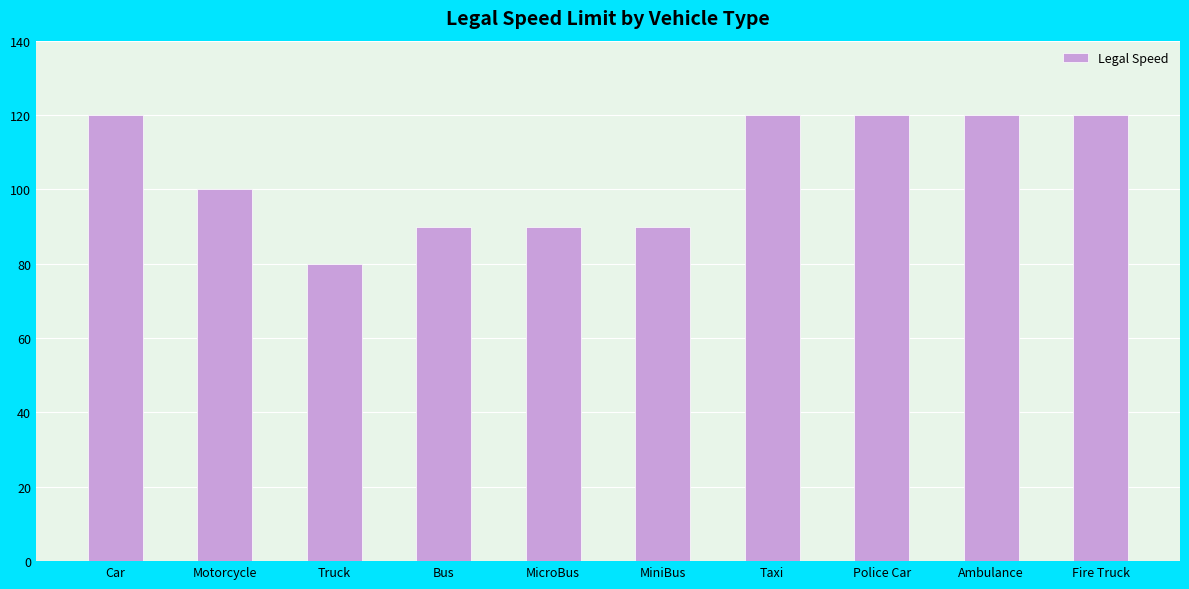

What is the minimum value shown in the chart?

80